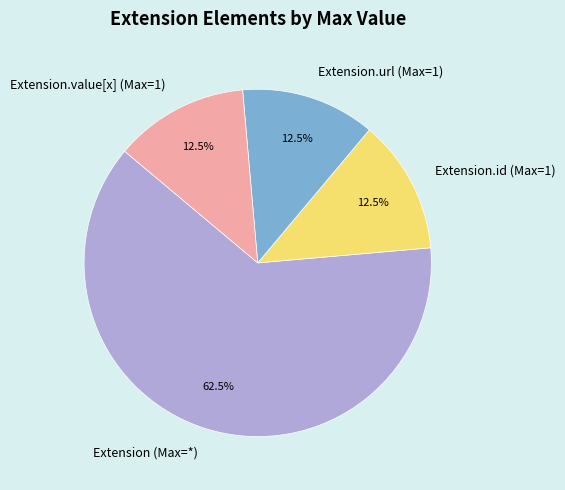

How much of the chart is everything except Extension.url (Max=1)?

87.5%